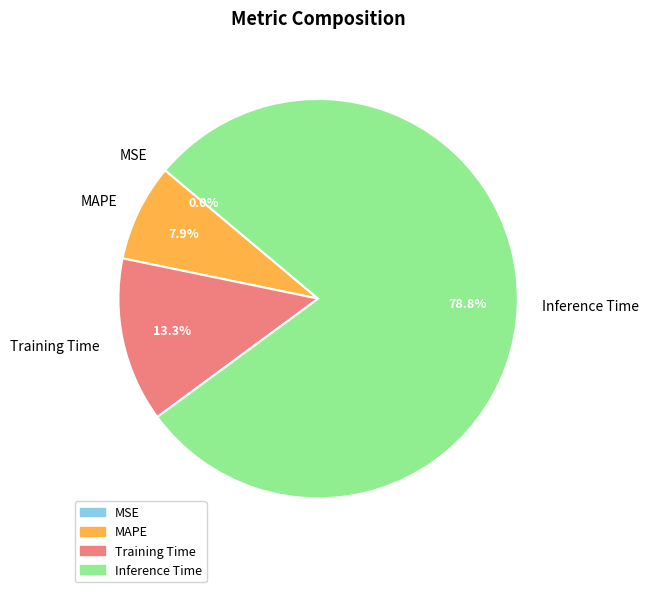

What is the largest slice in the pie chart?

Inference Time